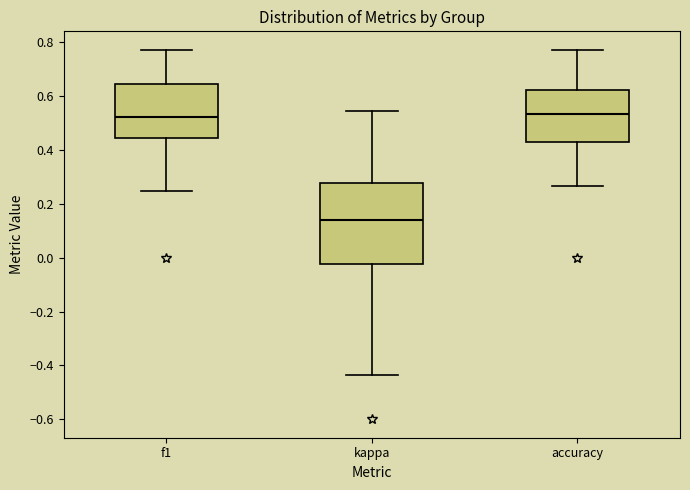

Where does the median line of the box for f1 sit on the y-axis? The values are not printed on the chart, so give them approximately, as read against the axis.

0.52